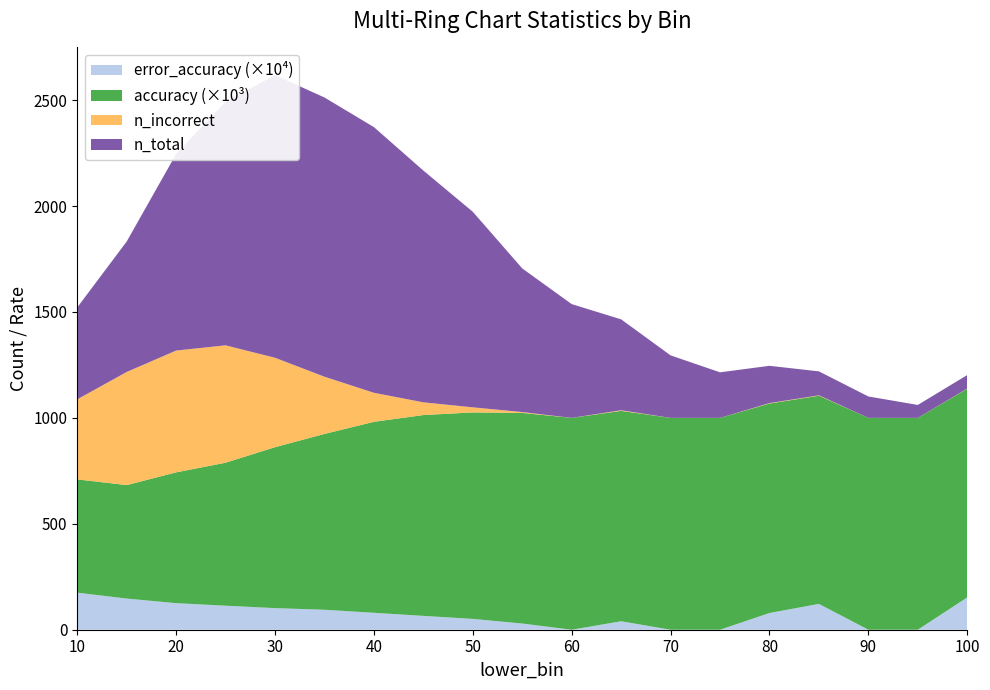

Reading left to right, extract all data points from this chart.

n_incorrect: 378.0	534.0	575.0	554.0	422.0	270.0	137.0	60.0	24.0	4.0	0.0	3.0	0.0	0.0	2.0	2.0	0.0	0.0	1.0
n_total: 434.0	616.0	928.0	1150.0	1334.0	1318.0	1254.0	1094.0	923.0	678.0	537.0	429.0	295.0	215.0	176.0	113.0	101.0	61.0	64.0
accuracy: 0.5	0.5	0.6	0.7	0.8	0.8	0.9	0.9	1.0	1.0	1.0	1.0	1.0	1.0	1.0	1.0	1.0	1.0	1.0
error_accuracy: 0.0	0.0	0.0	0.0	0.0	0.0	0.0	0.0	0.0	0.0	0.0	0.0	0.0	0.0	0.0	0.0	0.0	0.0	0.0